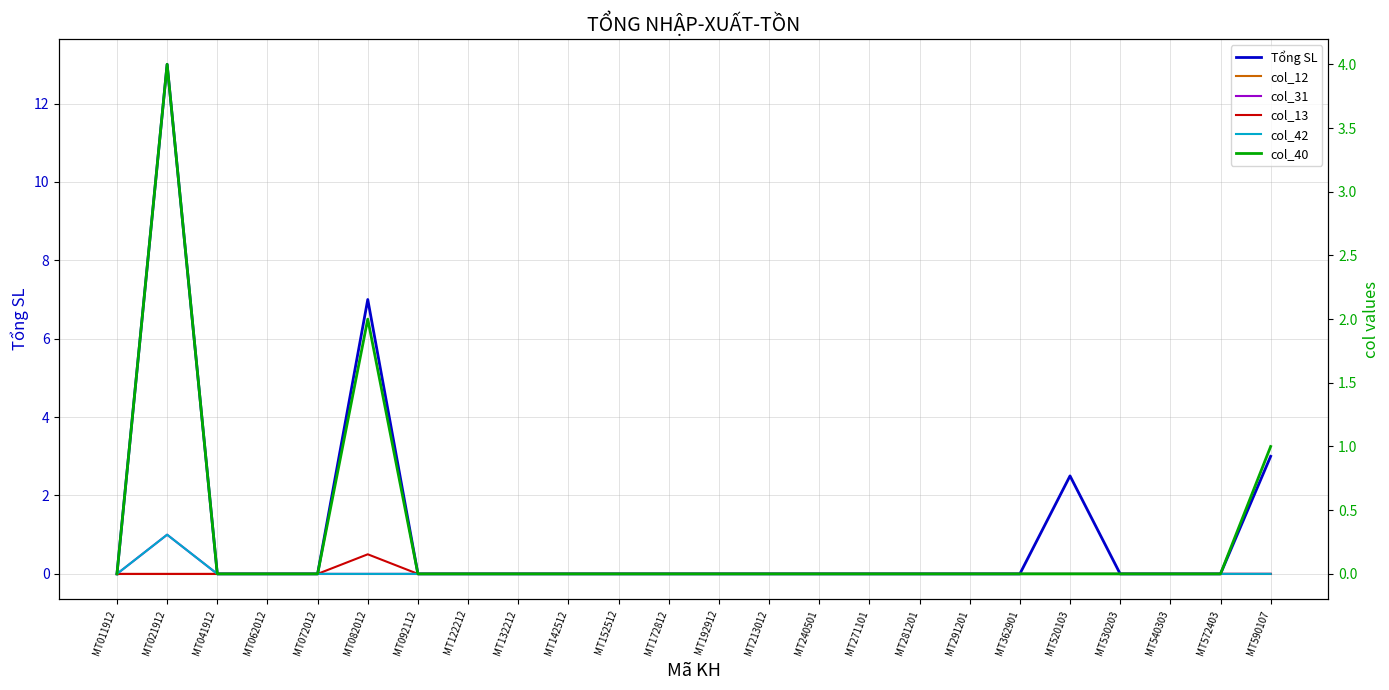

Reading left to right, list all the values displayed in this chart.

Tổng SL: 0.0	13.0	0.0	0.0	0.0	7.0	0.0	0.0	0.0	0.0	0.0	0.0	0.0	0.0	0.0	0.0	0.0	0.0	0.0	2.5	0.0	0.0	0.0	3.0
col_12: 0.0	0.0	0.0	0.0	0.0	0.0	0.0	0.0	0.0	0.0	0.0	0.0	0.0	0.0	0.0	0.0	0.0	0.0	0.0	0.0	0.0	0.0	0.0	0.0
col_31: 0.0	1.0	0.0	0.0	0.0	0.0	0.0	0.0	0.0	0.0	0.0	0.0	0.0	0.0	0.0	0.0	0.0	0.0	0.0	0.0	0.0	0.0	0.0	0.0
col_13: 0.0	0.0	0.0	0.0	0.0	0.5	0.0	0.0	0.0	0.0	0.0	0.0	0.0	0.0	0.0	0.0	0.0	0.0	0.0	0.0	0.0	0.0	0.0	0.0
col_42: 0.0	1.0	0.0	0.0	0.0	0.0	0.0	0.0	0.0	0.0	0.0	0.0	0.0	0.0	0.0	0.0	0.0	0.0	0.0	0.0	0.0	0.0	0.0	0.0
col_40: 0.0	4.0	0.0	0.0	0.0	2.0	0.0	0.0	0.0	0.0	0.0	0.0	0.0	0.0	0.0	0.0	0.0	0.0	0.0	0.0	0.0	0.0	0.0	1.0